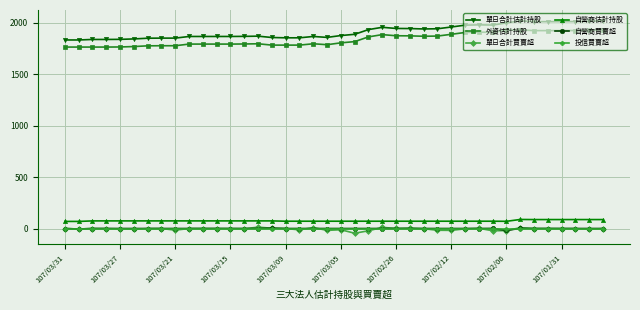

What is the maximum value for 自營商買賣超?

3